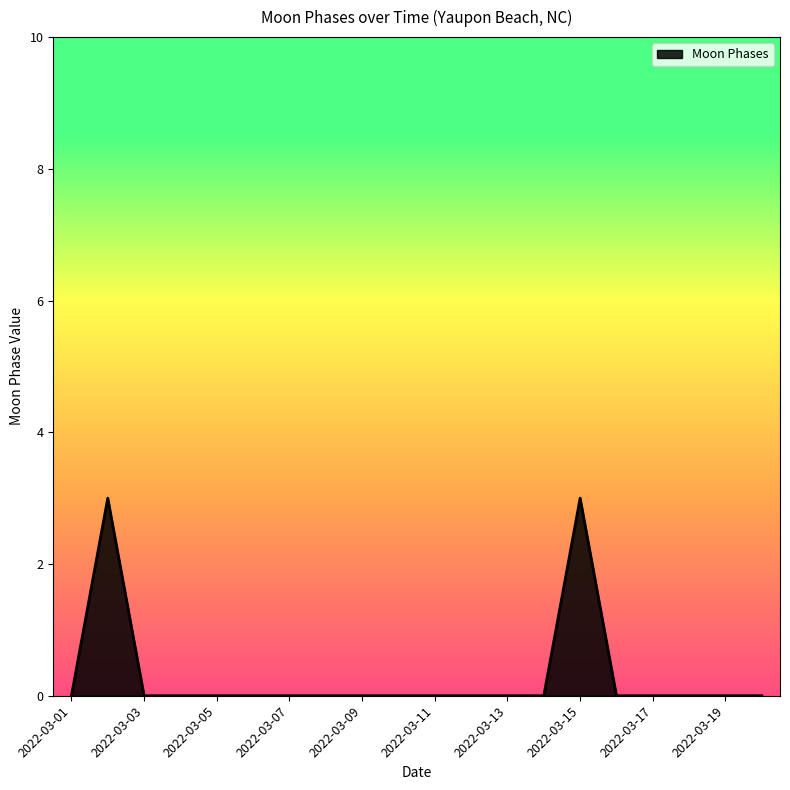

Does the chart display data point markers on the line(s)?

No